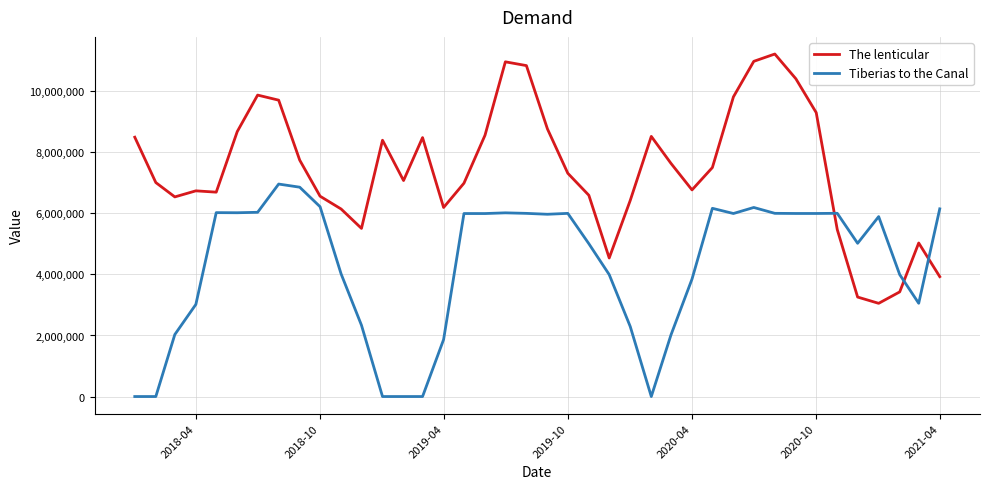

Which series has the largest range (max minus min)?

The lenticular